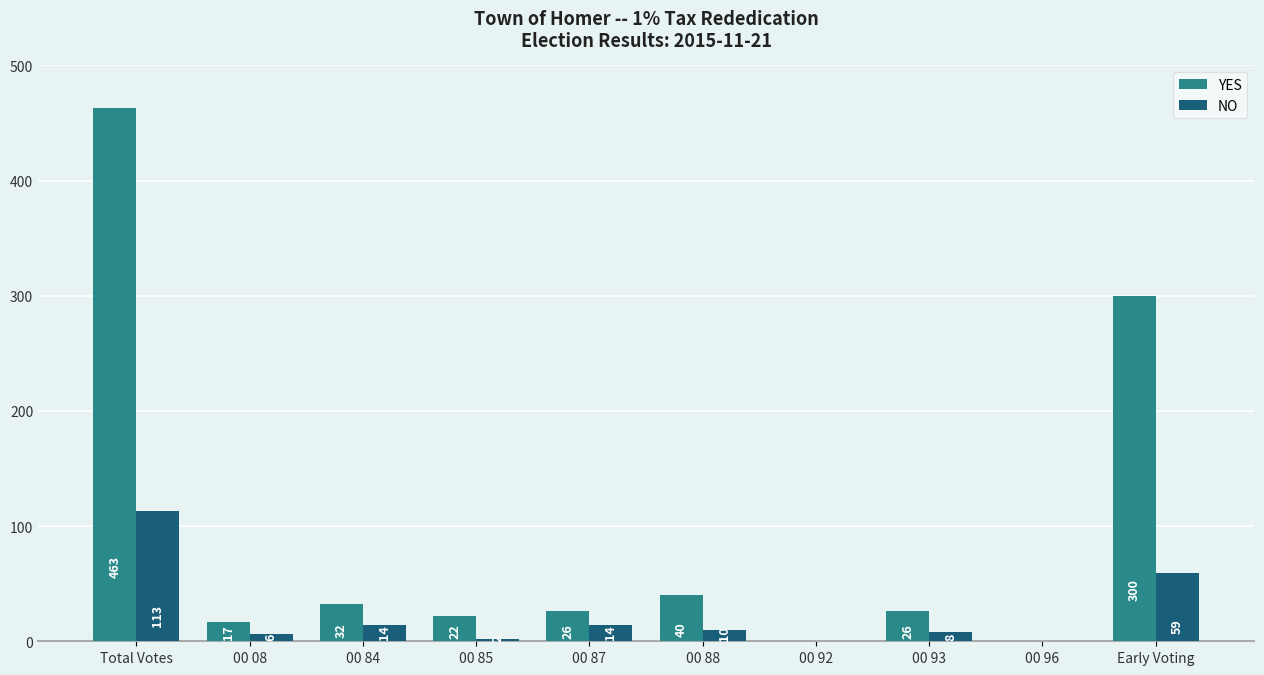

How many groups of bars are there?

10